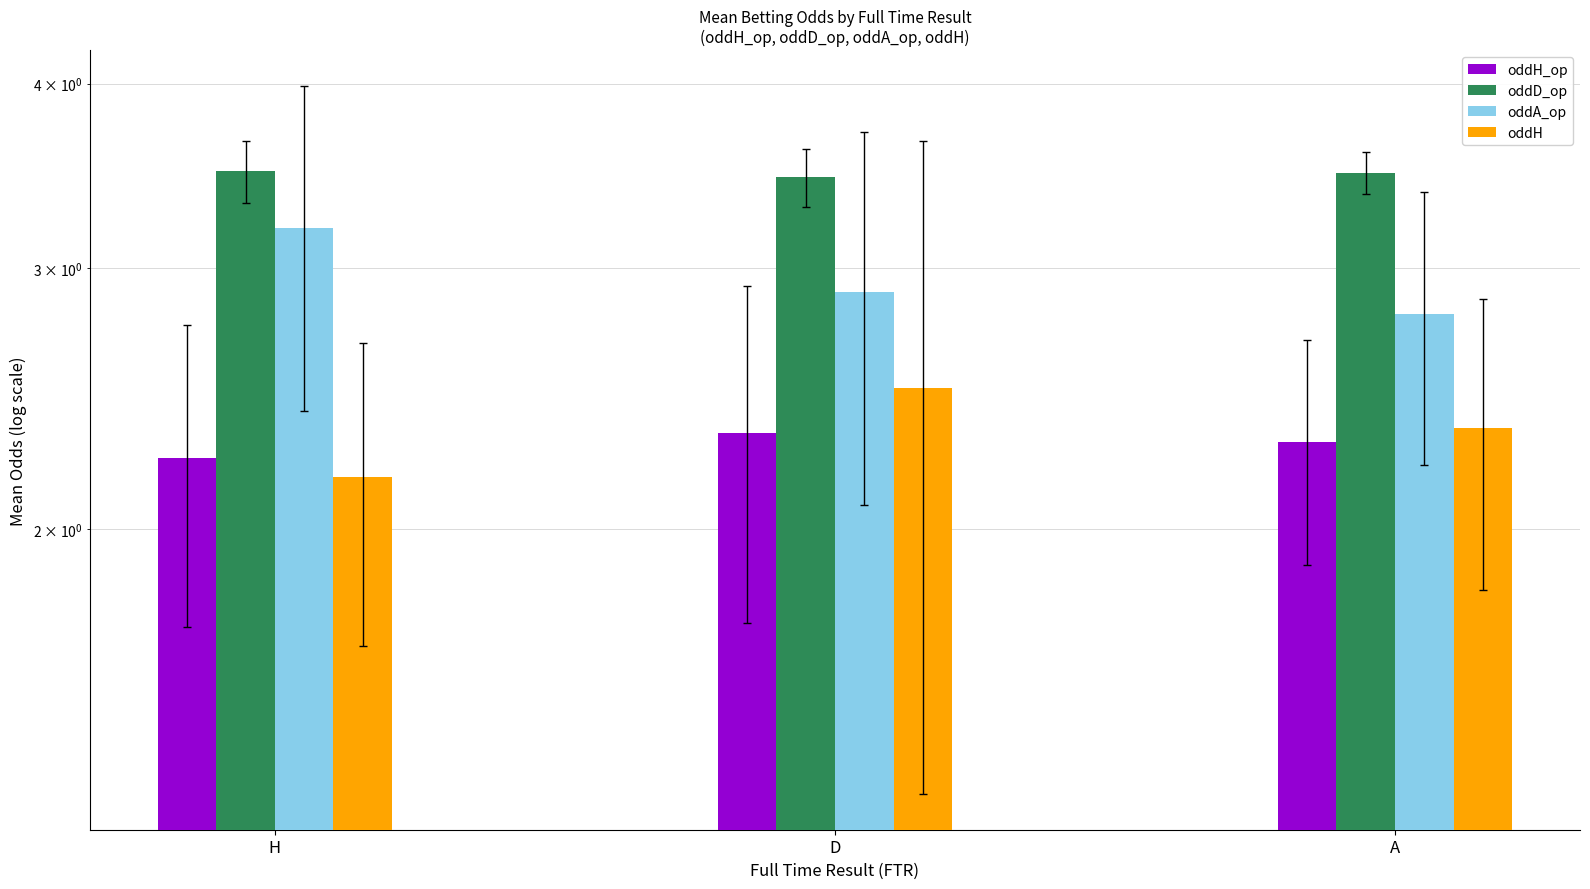

Rank the categories by oddH_op value from highest to lowest.

D, A, H